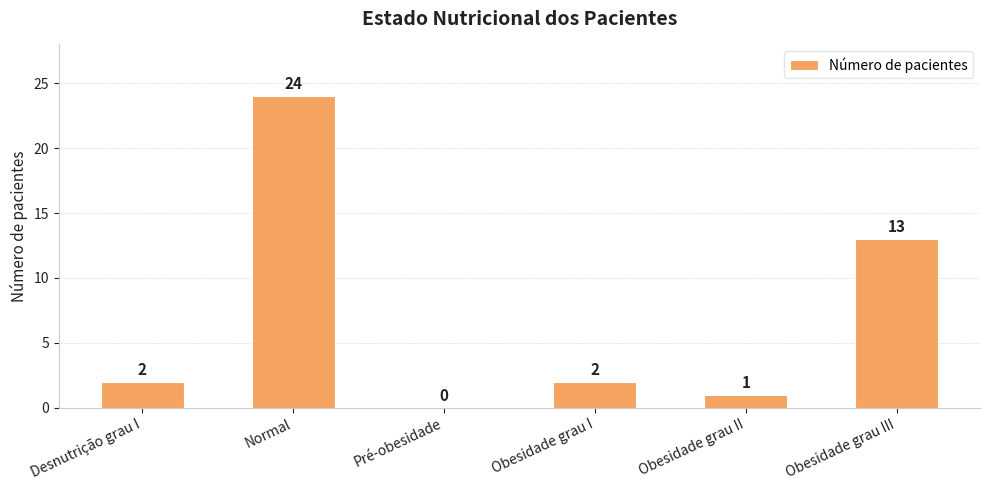

How many positive values are there?

5